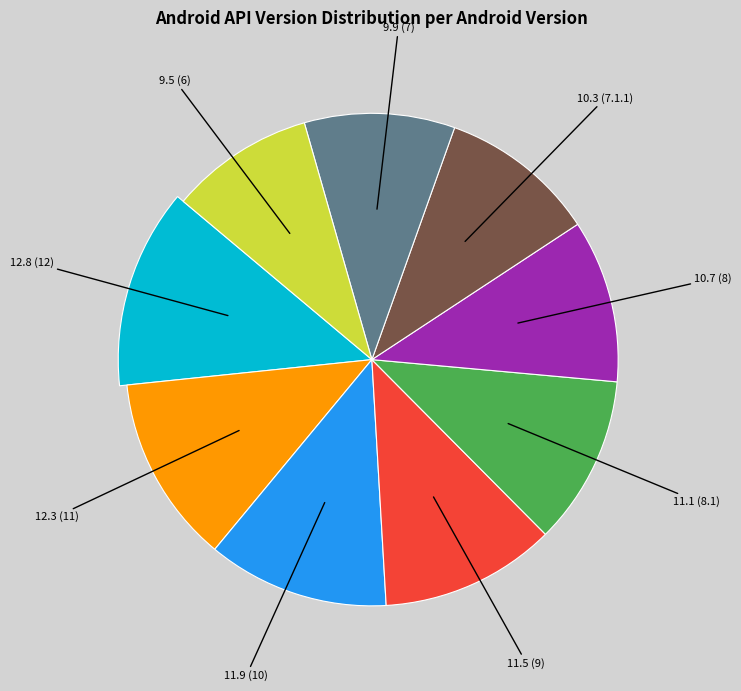

What is the ratio of the value at 11 to the value at 7?

1.2